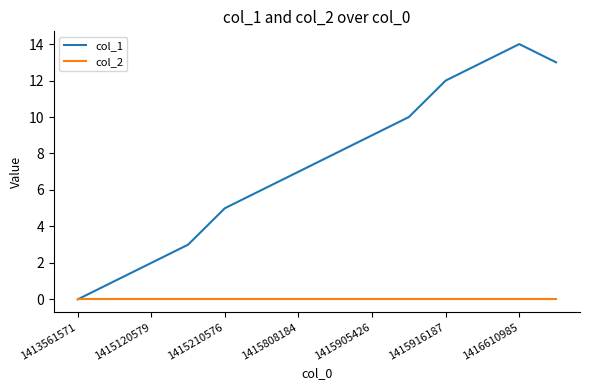

Reading left to right, list all the values displayed in this chart.

col_1: 0	1	2	3	5	6	7	8	9	10	12	13	14	13
col_2: 0	0	0	0	0	0	0	0	0	0	0	0	0	0